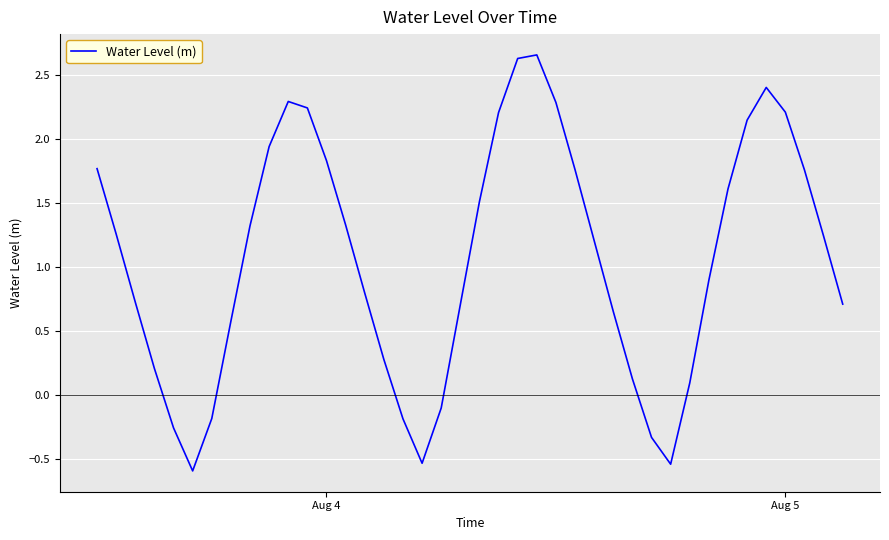

What is the difference between the maximum and minimum values?

3.2